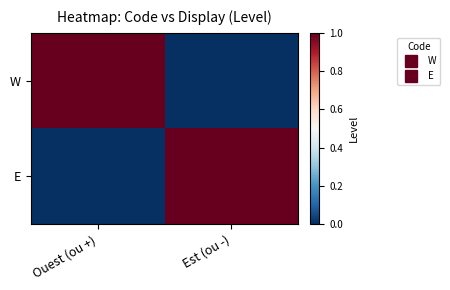

At how many categories does at least one series exceed 0?

2